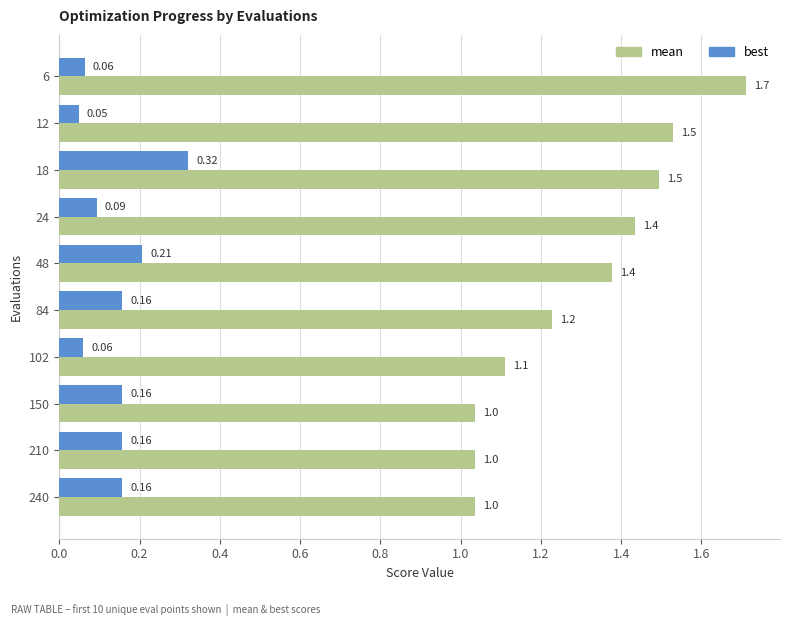

Between 6 and 24, which series saw the biggest shift?

mean